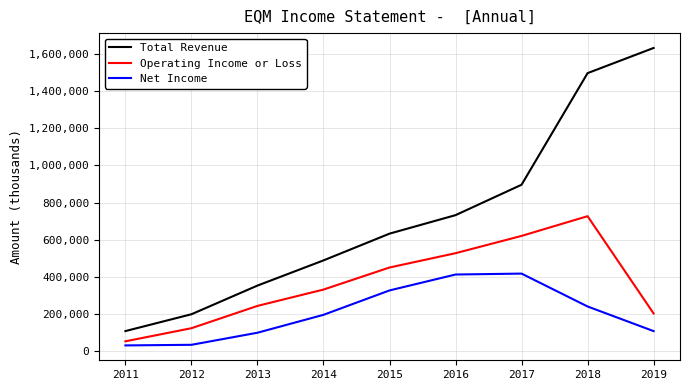

True or false: Total Revenue and Net Income intersect in this chart.

False